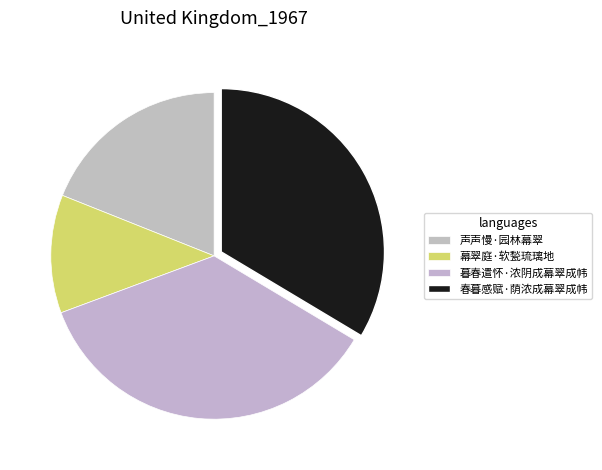

How many slices are in this pie chart?

4